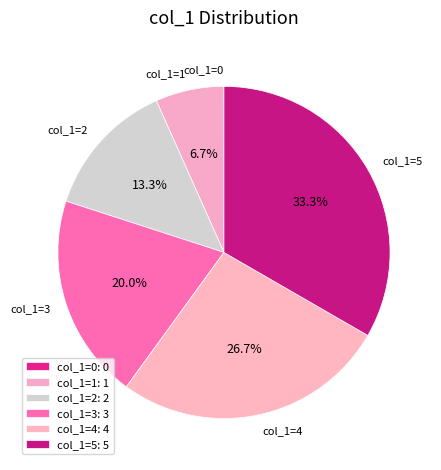

Which has a higher value, col_1=1 or col_1=3?

col_1=3